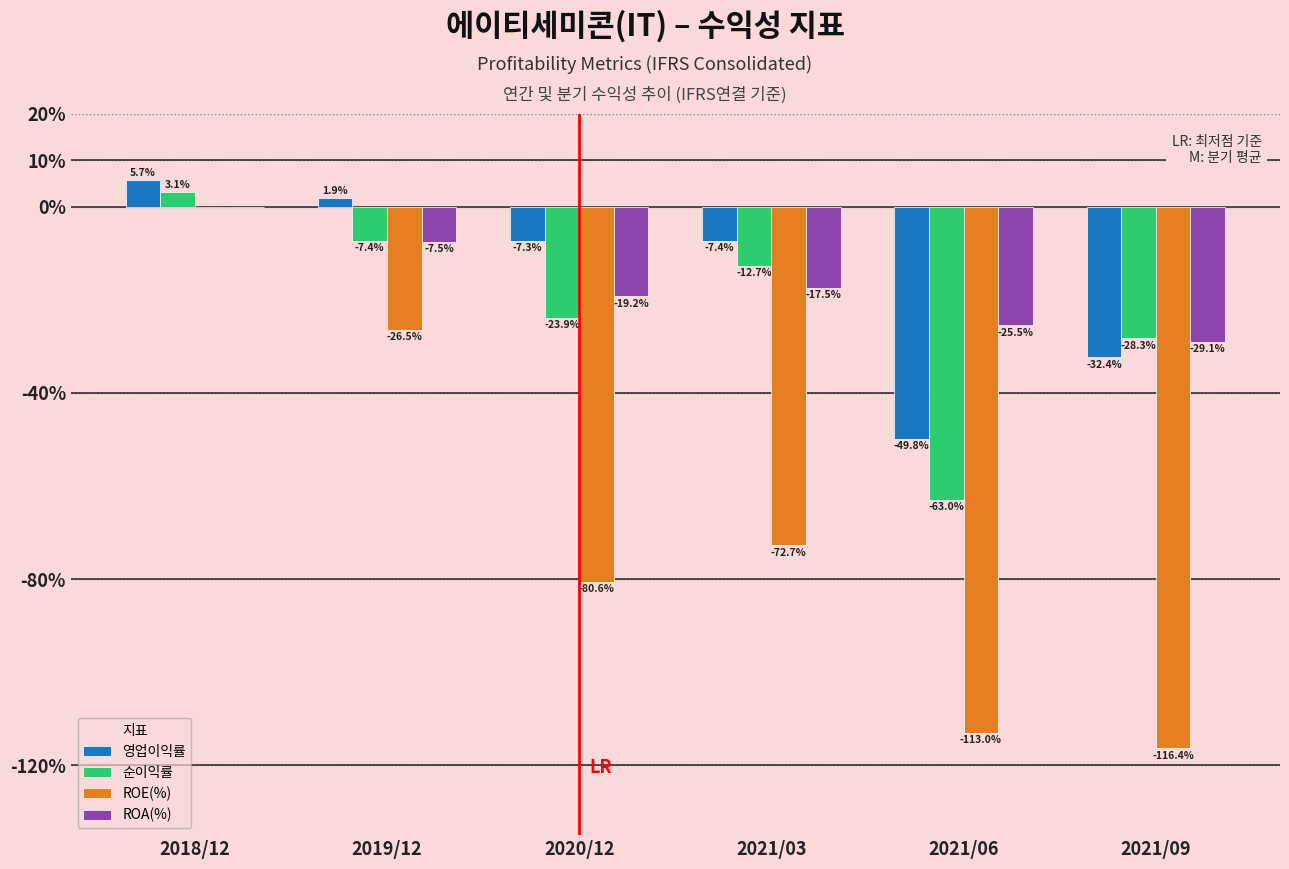

Reading left to right, extract all data points from this chart.

영업이익률: 2018/12=5.7	2019/12=1.9	2020/12=-7.3	2021/03=-7.4	2021/06=-49.8	2021/09=-32.4
순이익률: 2018/12=3.1	2019/12=-7.4	2020/12=-23.9	2021/03=-12.7	2021/06=-63.0	2021/09=-28.3
ROE(%): 2018/12=0.0	2019/12=-26.5	2020/12=-80.6	2021/03=-72.7	2021/06=-113.0	2021/09=-116.4
ROA(%): 2018/12=0.0	2019/12=-7.5	2020/12=-19.2	2021/03=-17.5	2021/06=-25.5	2021/09=-29.1